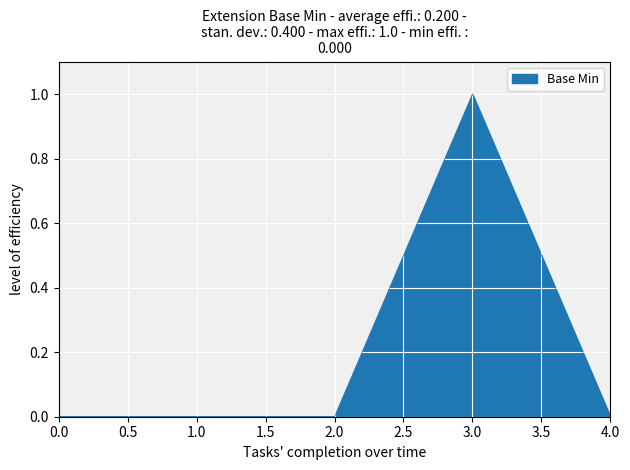

At which category does the chart reach its peak across all series?

3.0